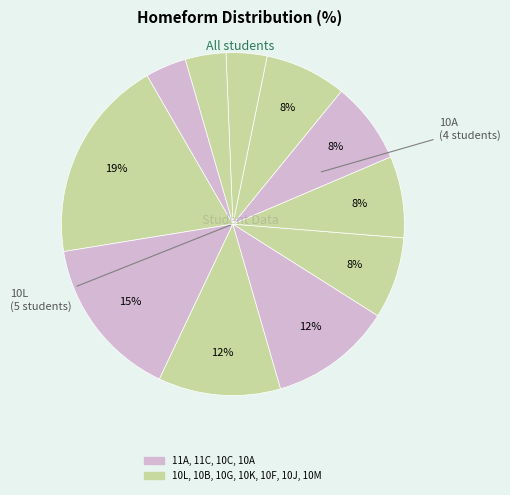

What is the smallest slice in the pie chart?

10F